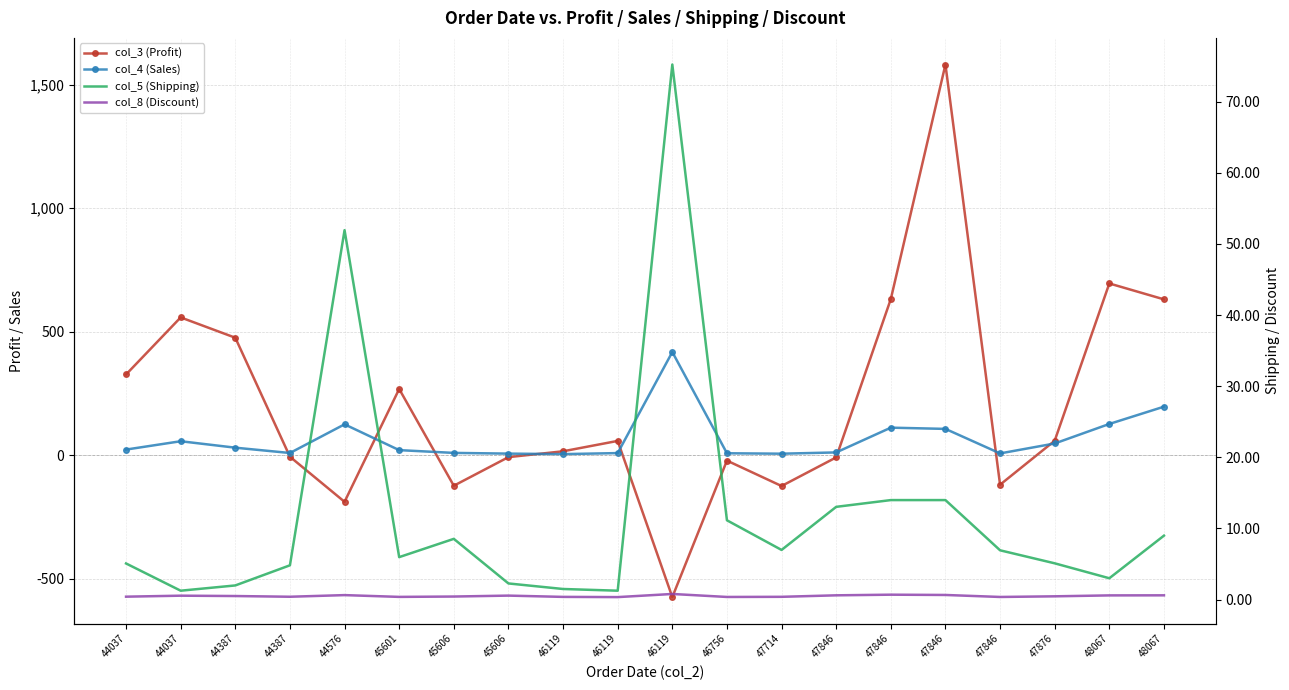

Is the value of col_8 (Discount) at 48067 greater than the value of col_4 (Sales) at 48067?

No